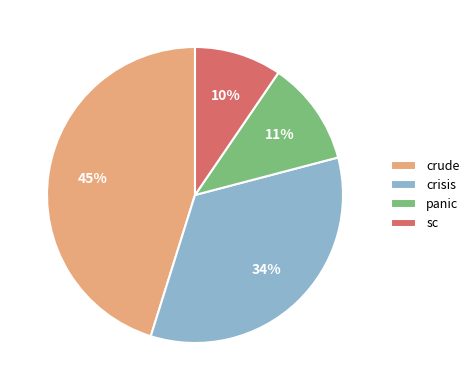

Is there a majority slice in this chart?

No